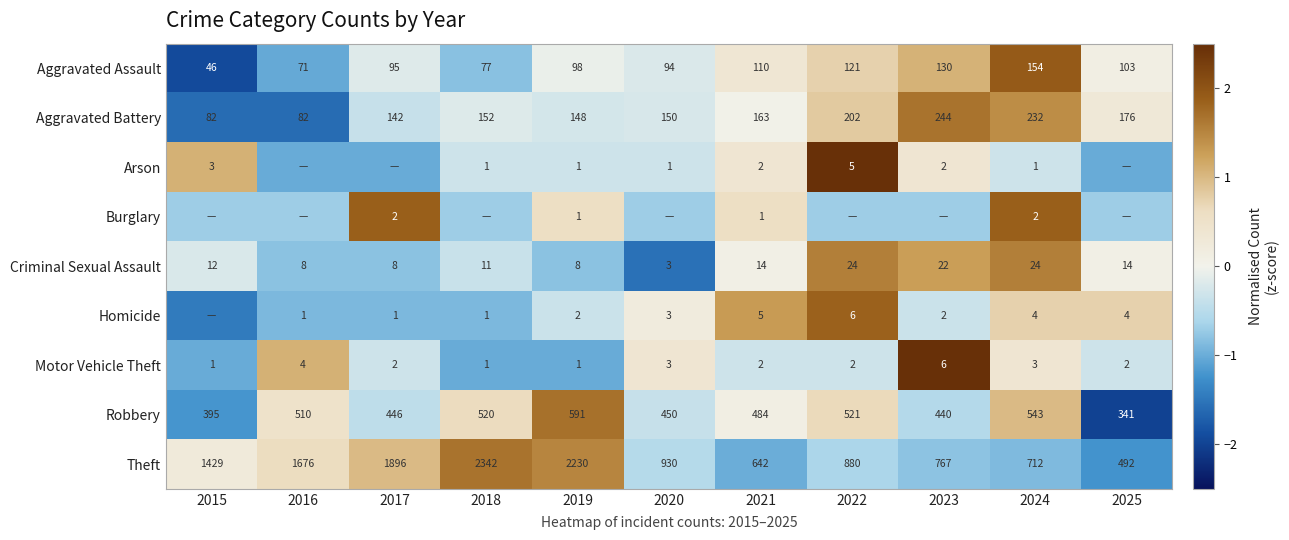

Between 2019 and 2021, which series saw the biggest shift?

Theft